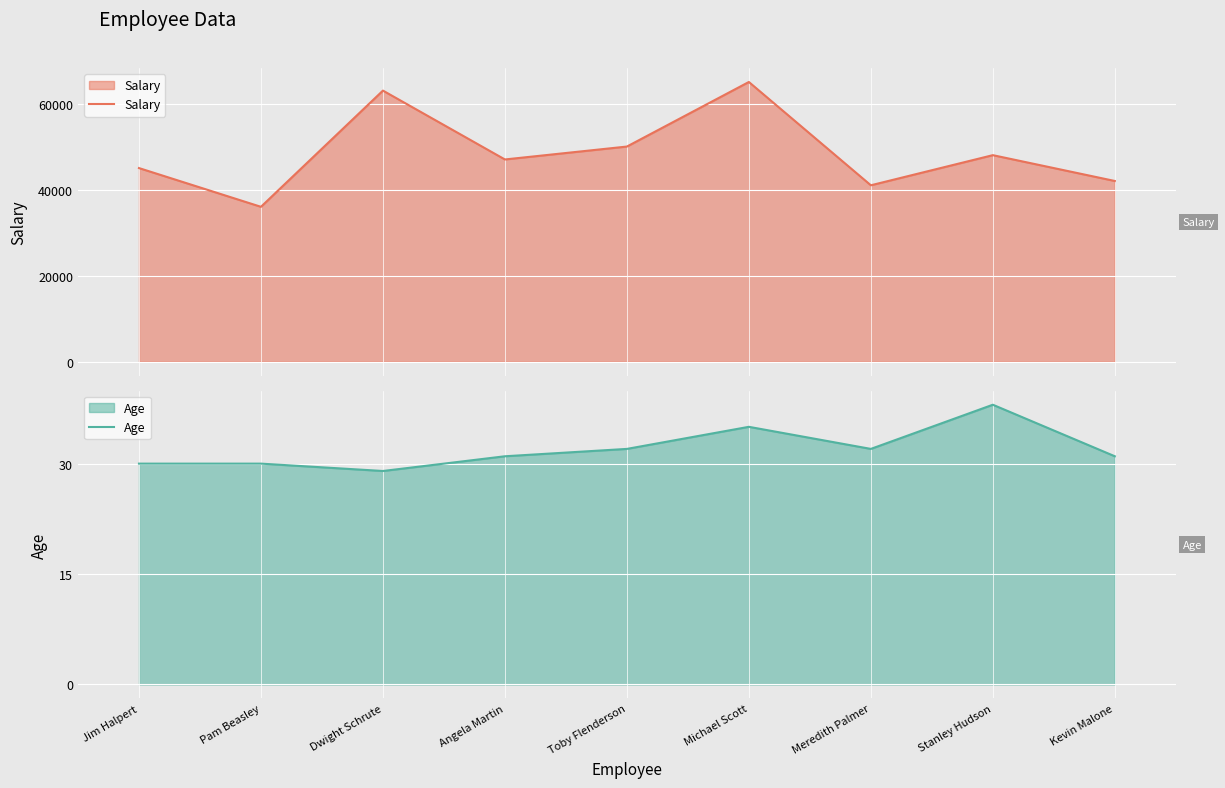

At which label does Salary reach its peak?

Michael Scott